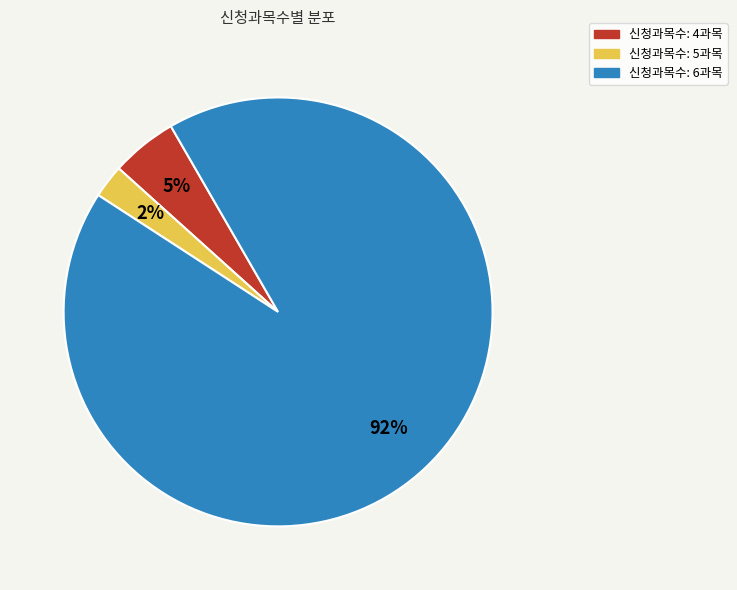

Count the number of slices in the pie.

3